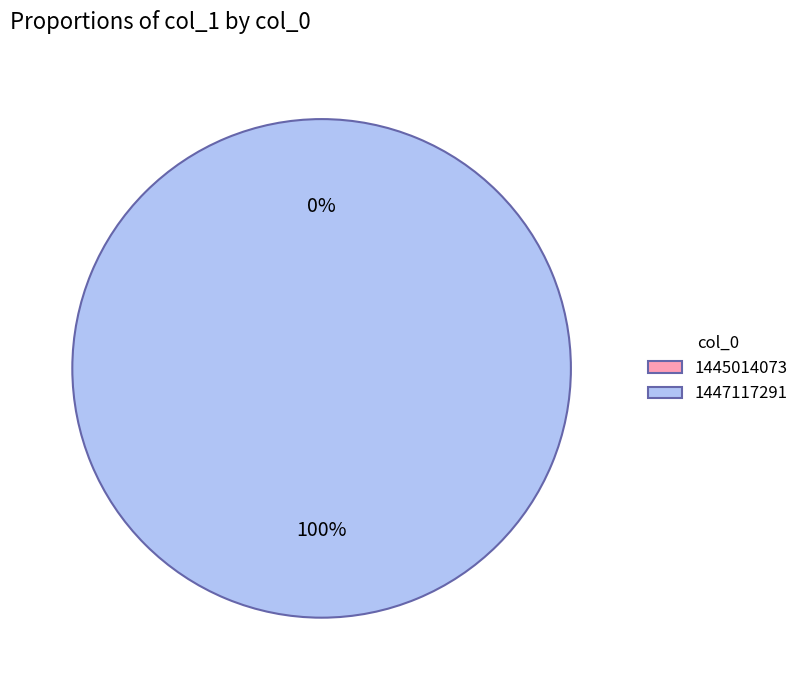

What is the smallest slice in the pie chart?

1445014073